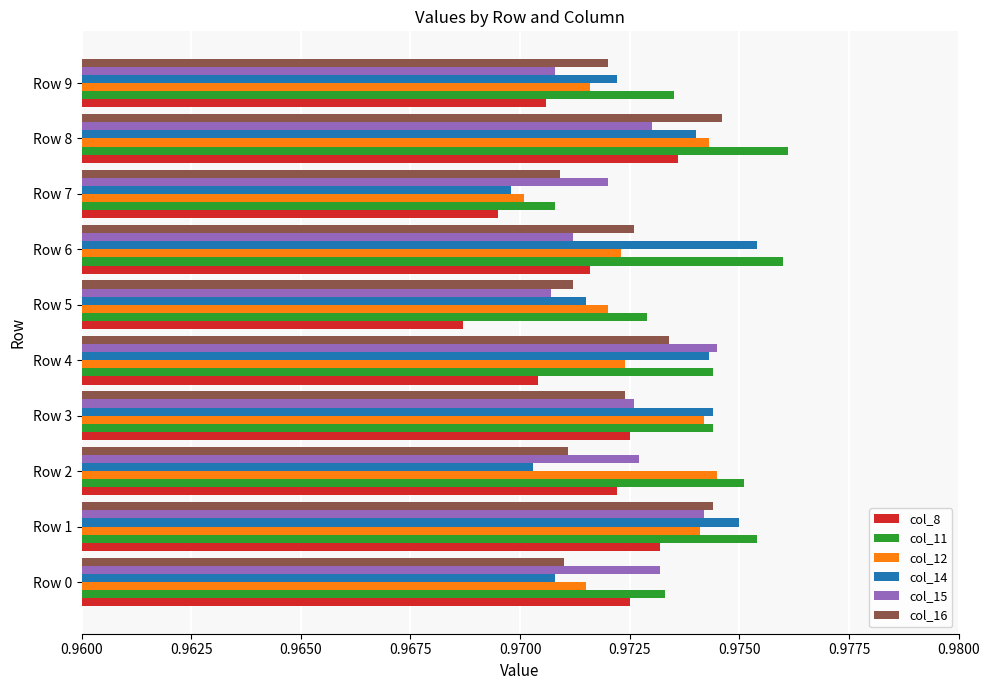

How many categories are shown in the chart?

10